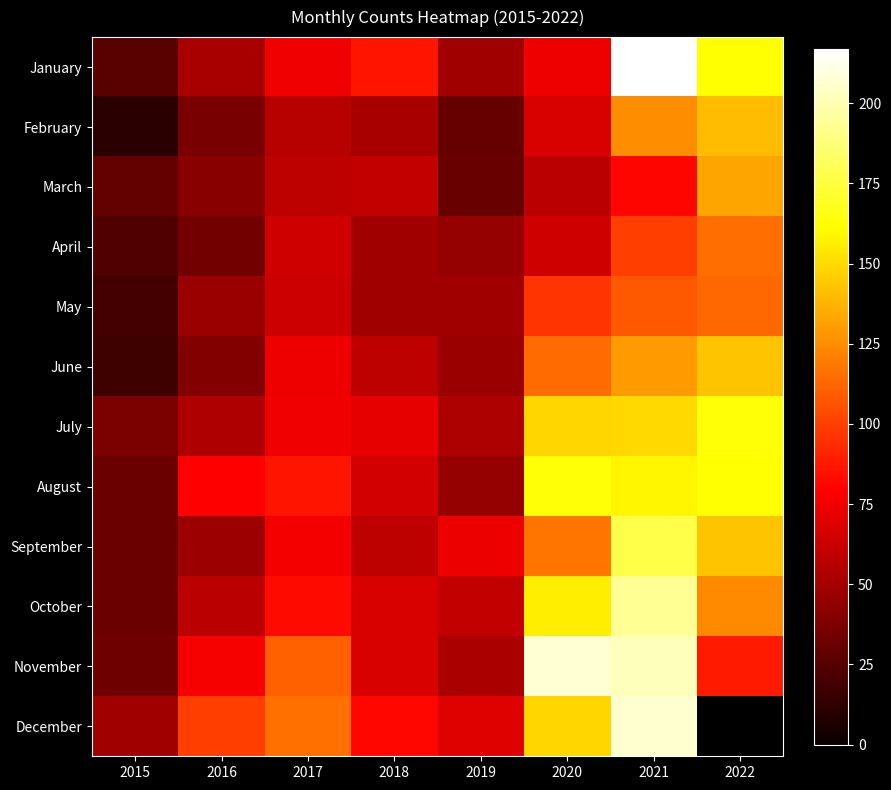

Read the September value at 2016.

48.0